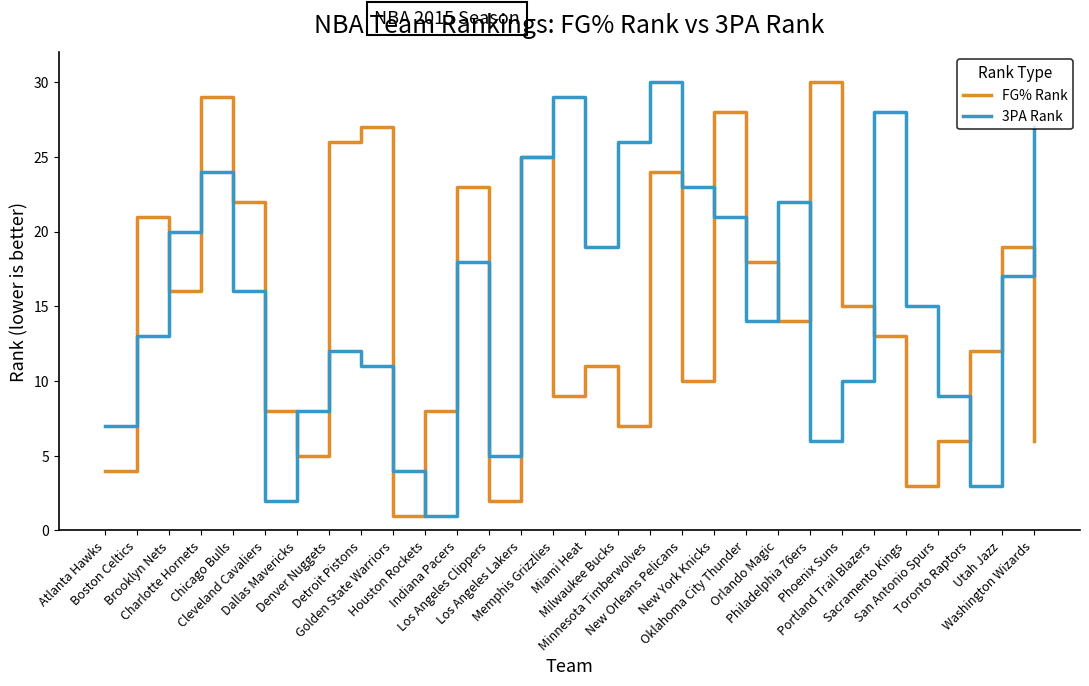

The FG% Rank series shows 9 at Memphis Grizzlies. True or false?

True